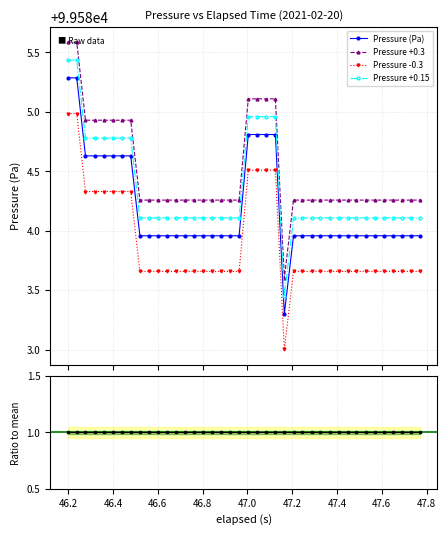

What is the value of the Pressure +0.3 point at the 2nd from the left?

99585.6